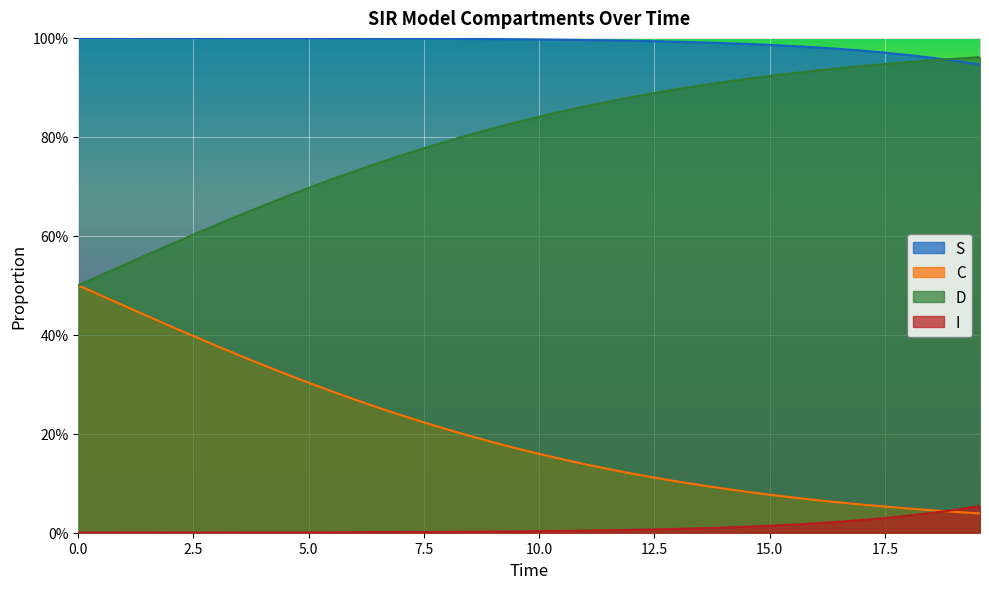

Count the number of data series in this chart.

4